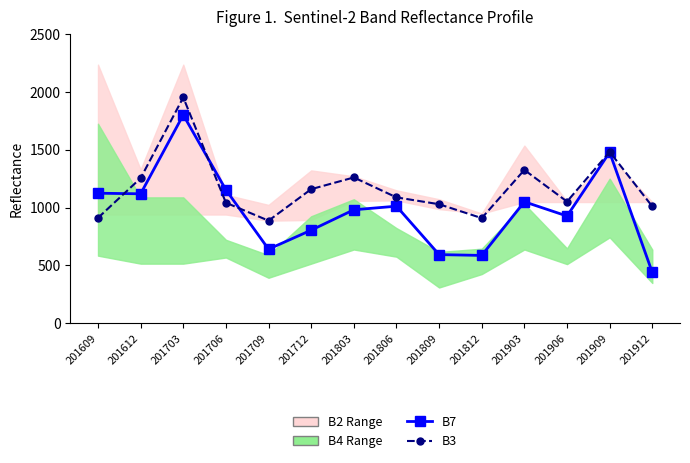

Reading left to right, what are all the values shown in this chart?

B7: 201609=1124	201612=1119	201703=1800	201706=1153	201709=641	201712=805	201803=981	201806=1012	201809=594	201812=587	201903=1050	201906=927	201909=1477	201912=440
B3: 201609=911	201612=1254	201703=1951	201706=1042	201709=887	201712=1159	201803=1260	201806=1088	201809=1029	201812=909	201903=1325	201906=1052	201909=1481	201912=1010